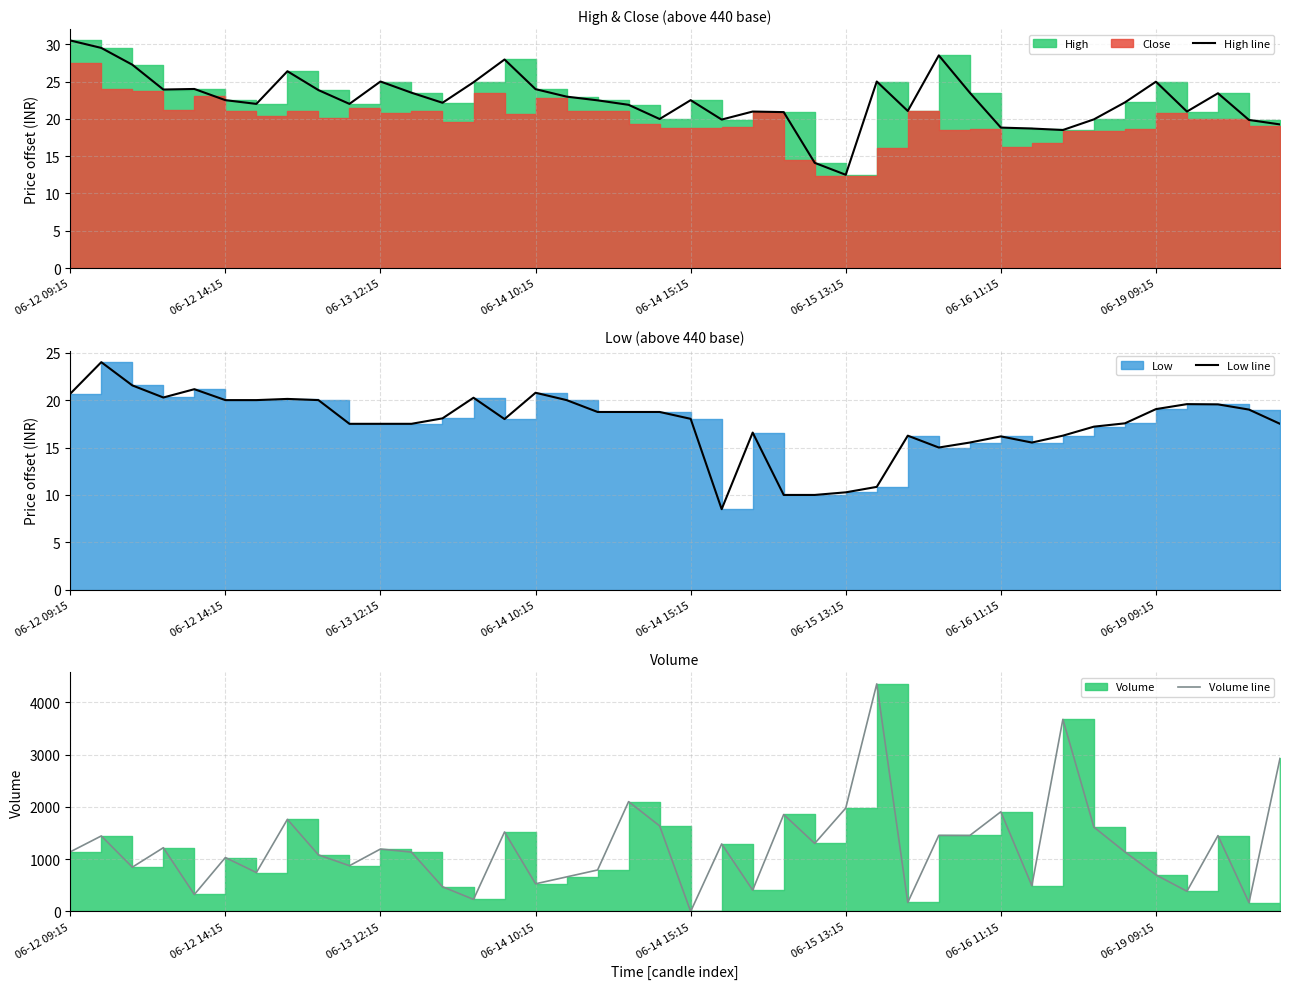

What is the spread (max minus min) of values at 06-15 13:15?

1965.7